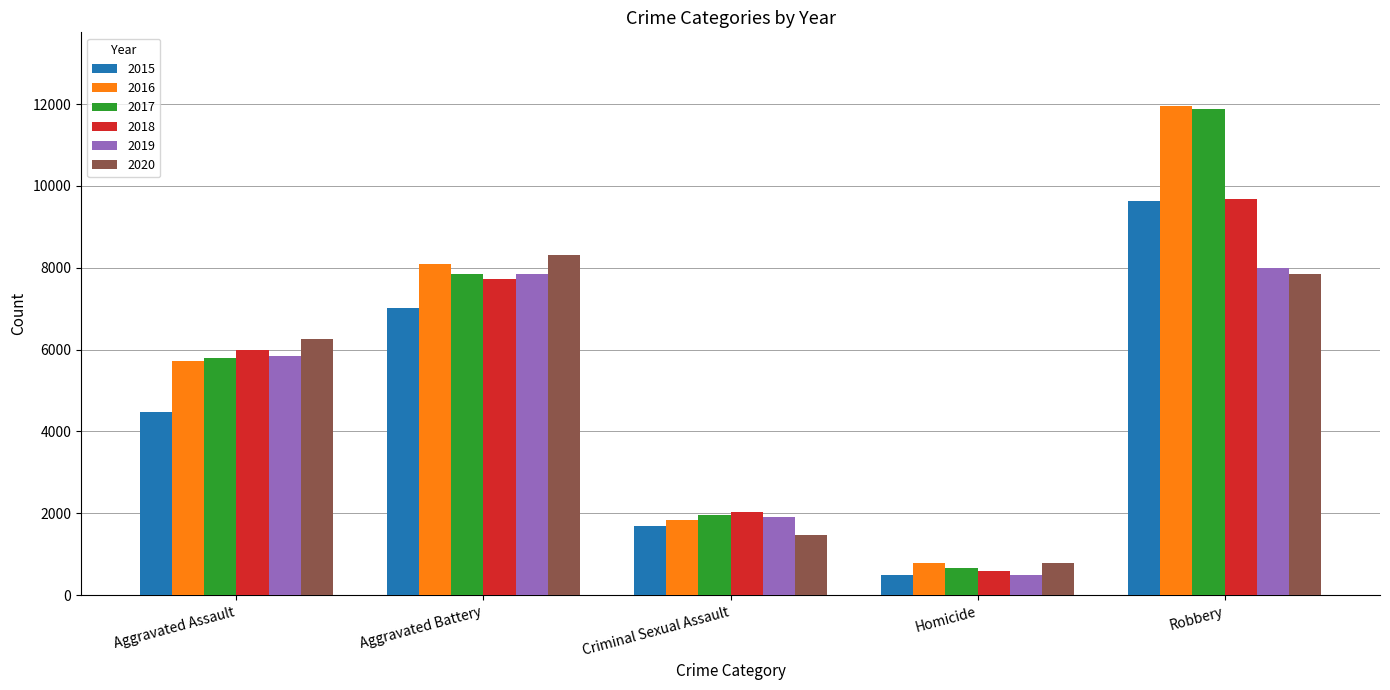

How many data points does each series have?

5